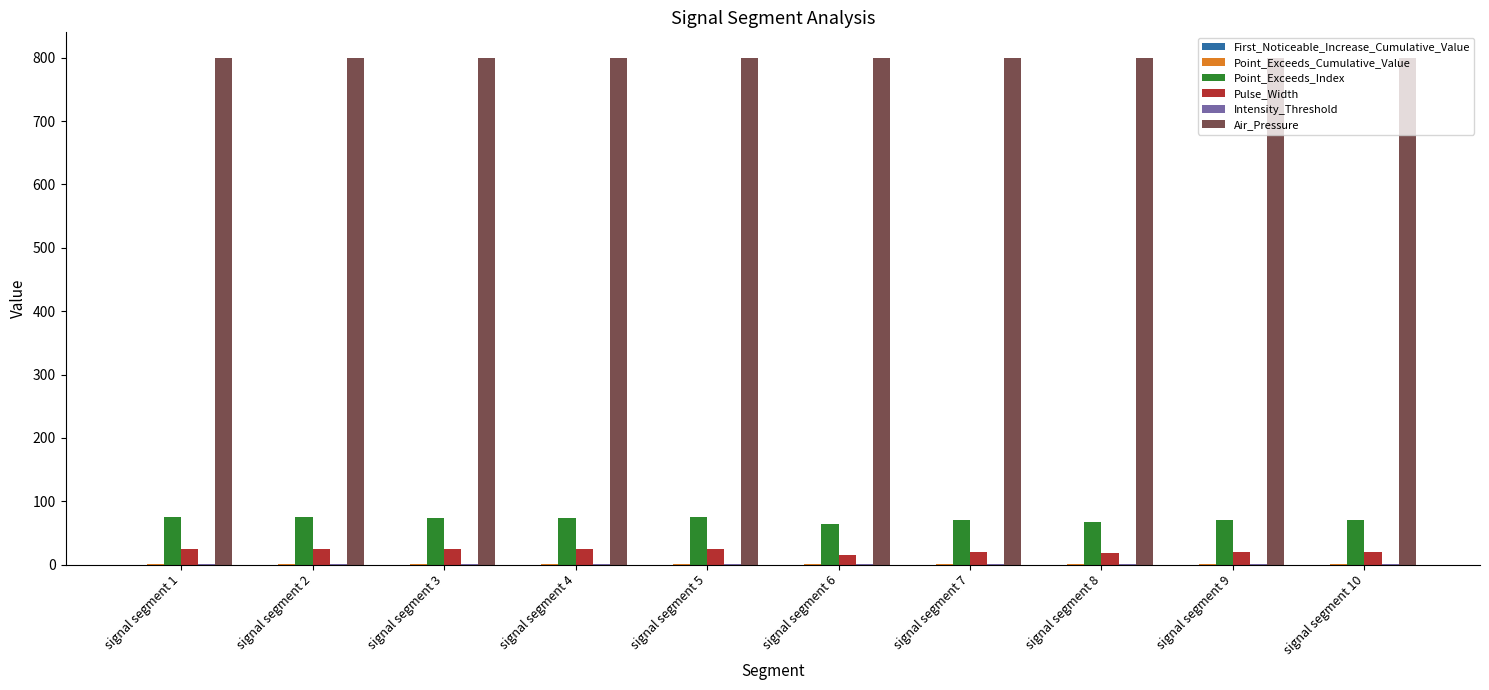

Which series has the largest total across all categories?

Air_Pressure